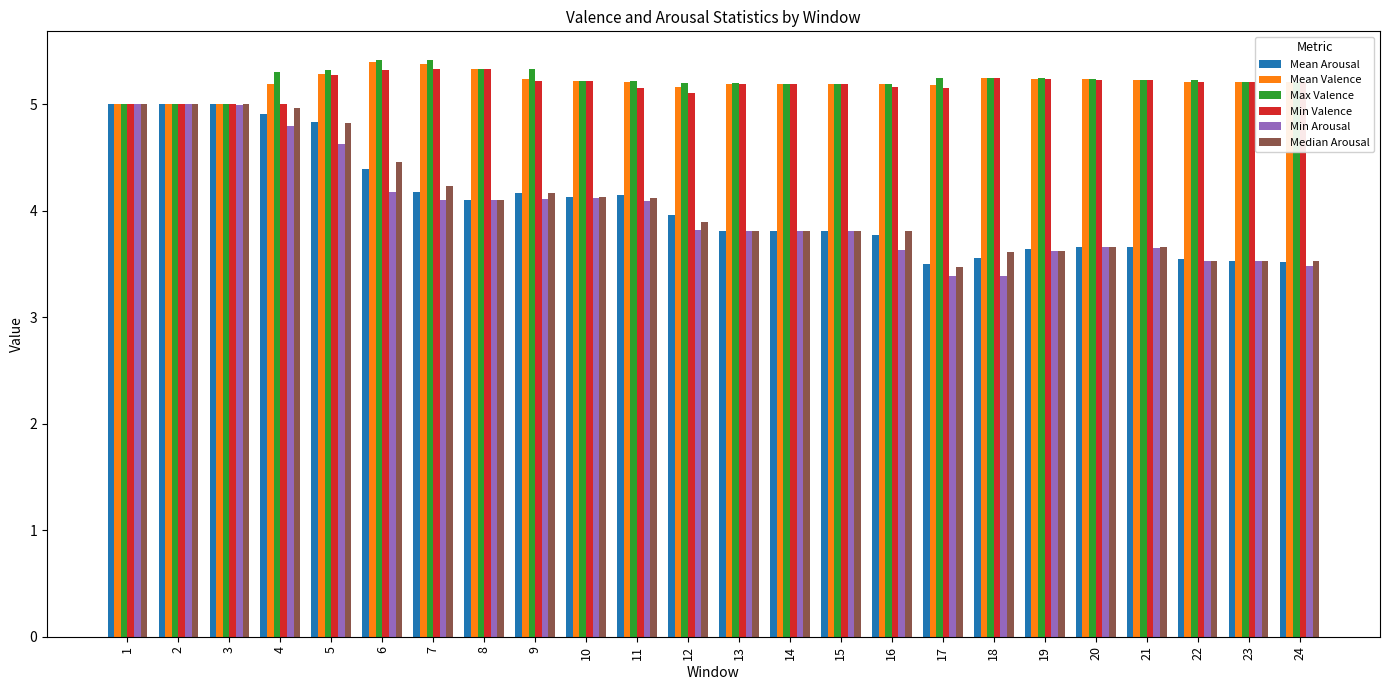

At how many categories does at least one series exceed 3?

24